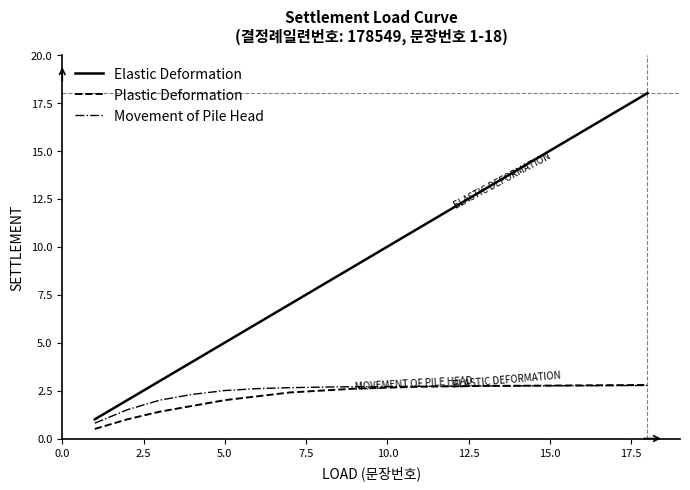

Which series has the largest total across all categories?

Elastic Deformation